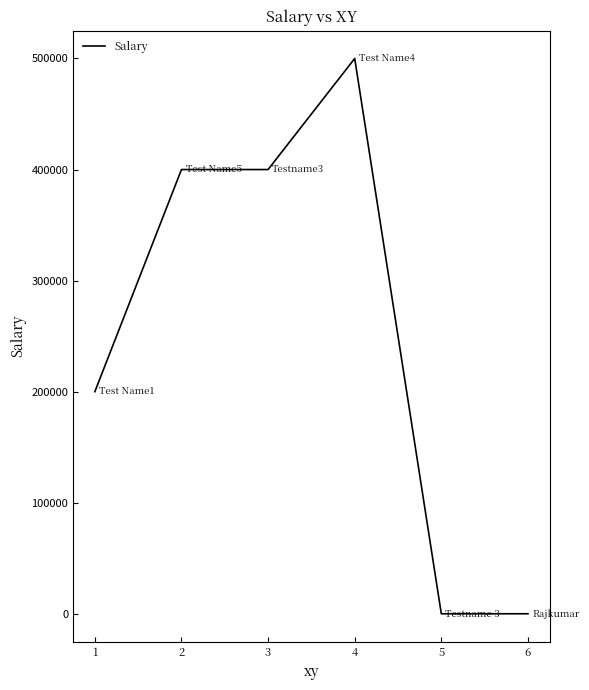

The value at 2 is 400000. True or false?

True